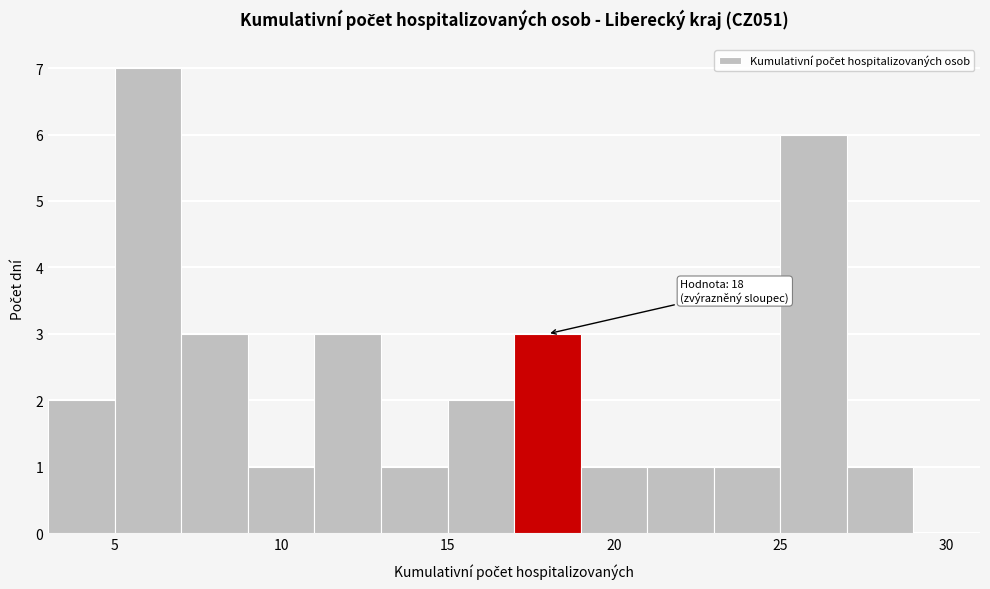

Which range on the x-axis has the tallest bar?

5 to 7